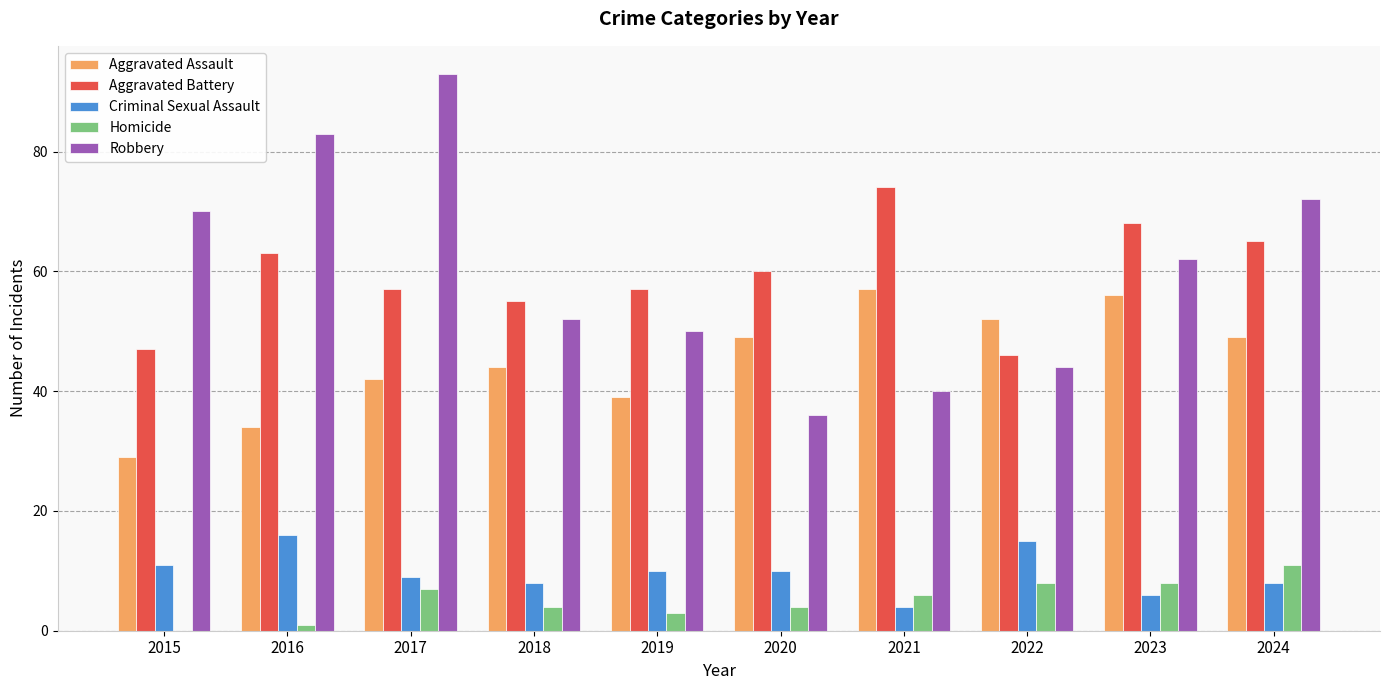

What is the approximate value of Robbery at 2015?

70